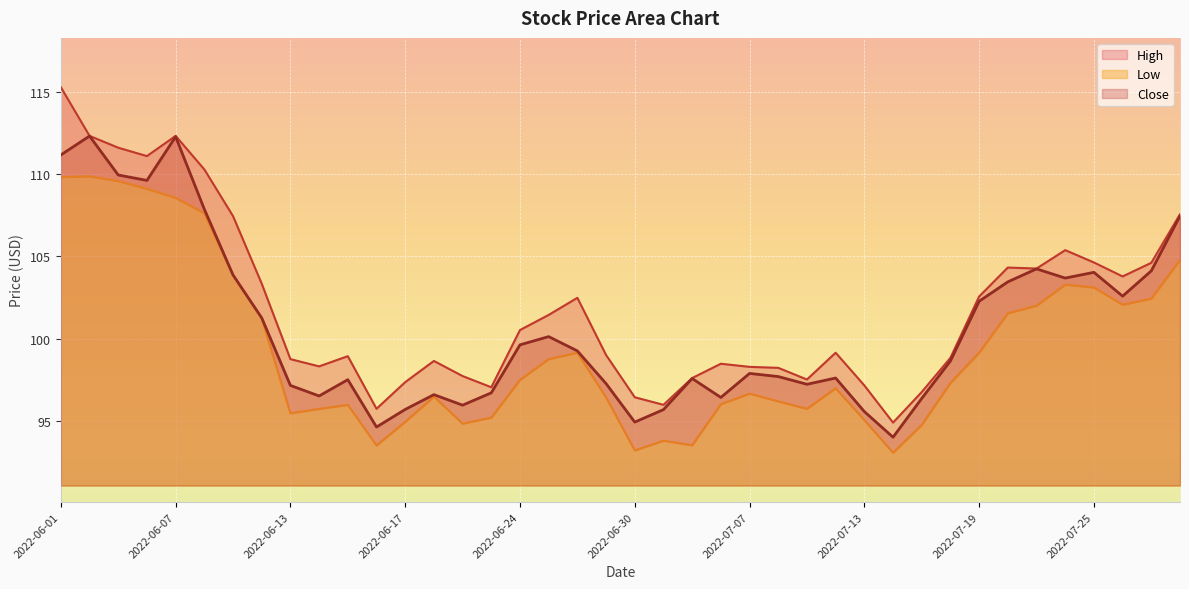

True or false: Low and High cross at least once.

False